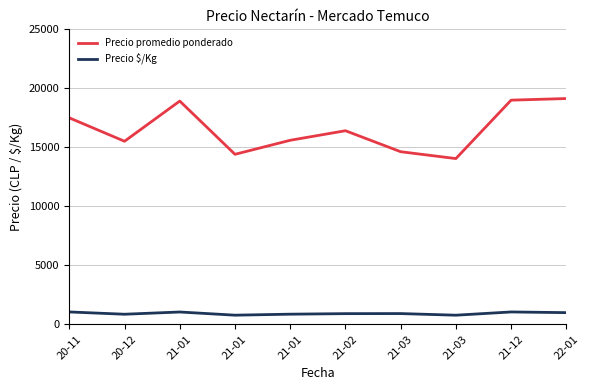

What are all the series names shown in the legend?

Precio promedio ponderado, Precio $/Kg